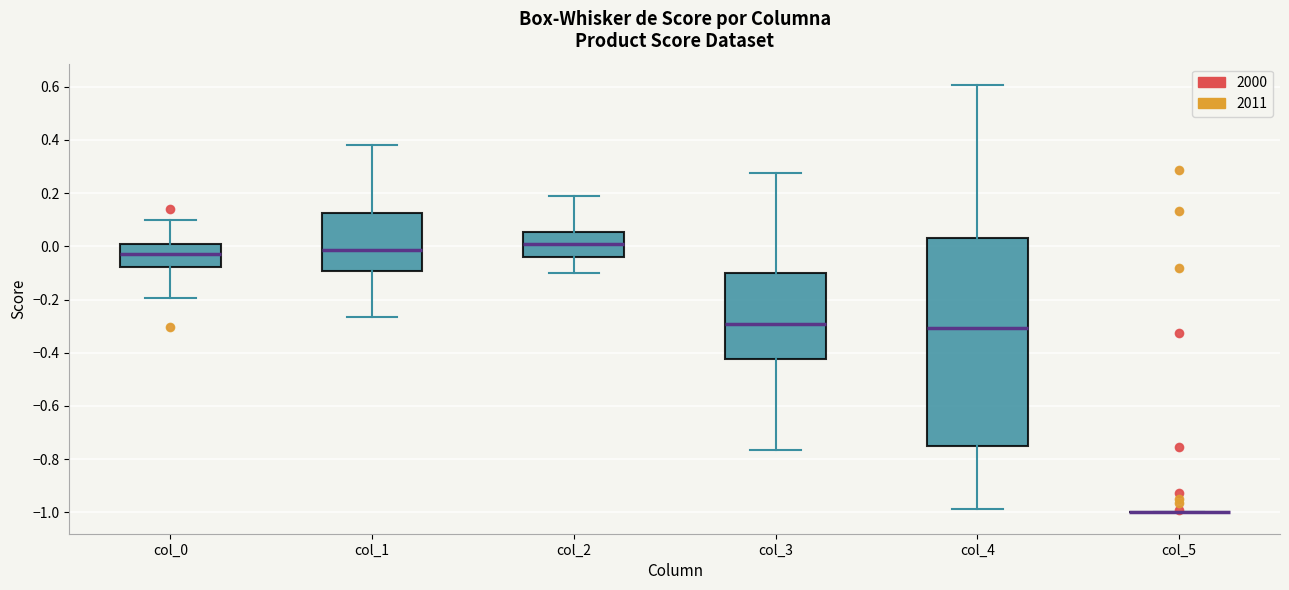

Comparing the boxes themselves (not the whiskers), which one is the tallest?

col_4